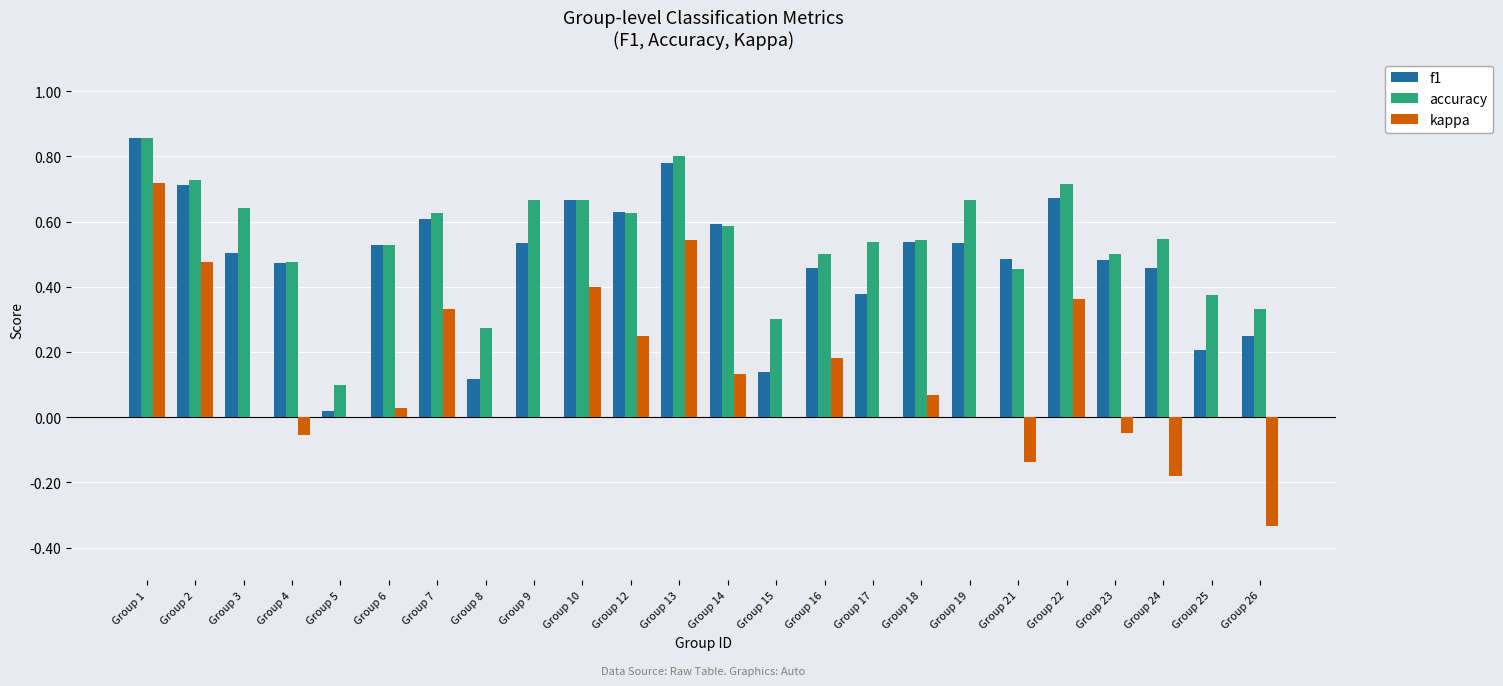

Is it true that f1 equals 0.6 at Group 12?

True